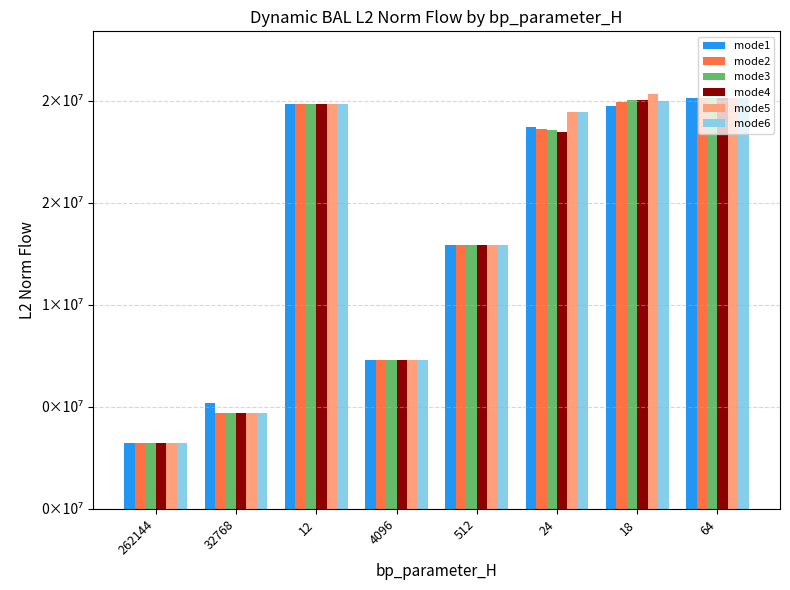

Between 4096 and 24, which series saw the biggest shift?

mode6